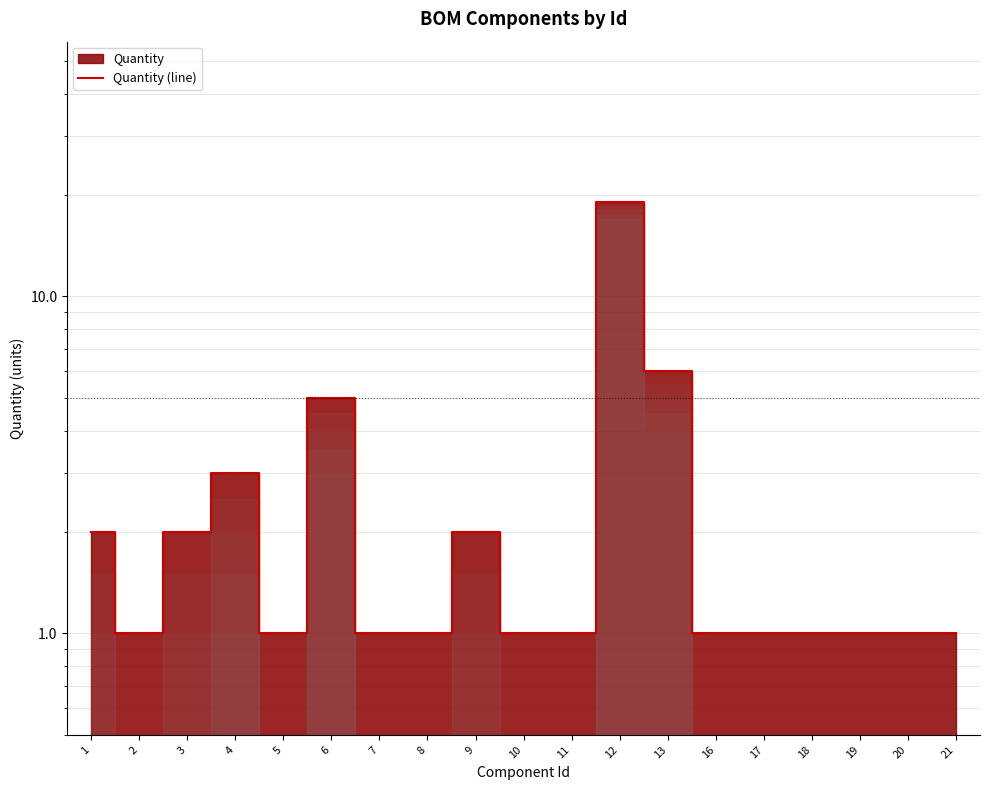

Between 20 and 19, which is larger?

20